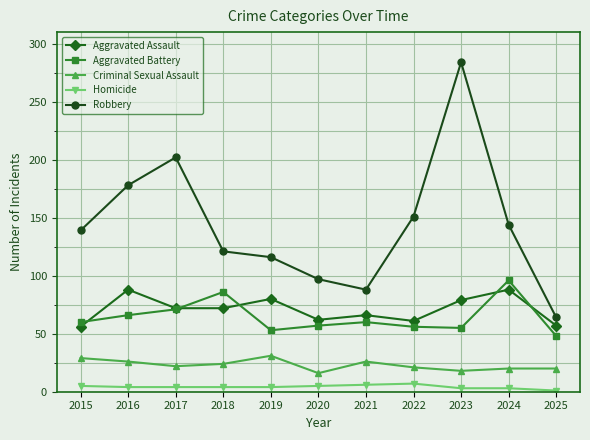

Which series has the largest range (max minus min)?

Robbery